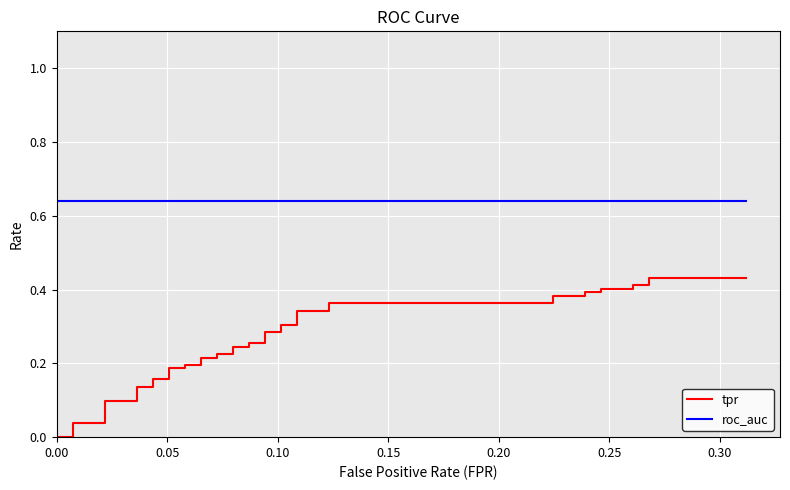

Rank the series by their average value, from highest to lowest.

roc_auc, tpr